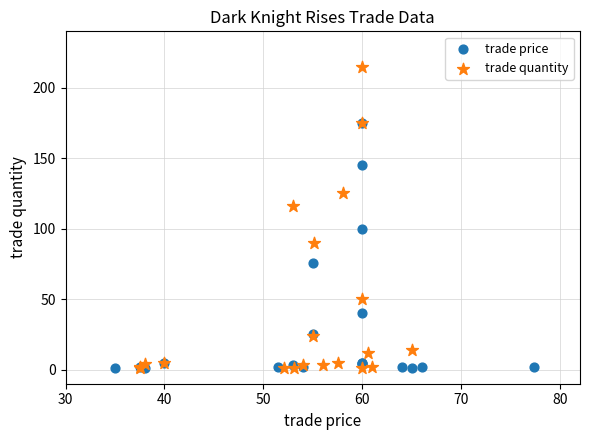

Which series reaches the maximum Y coordinate?

trade quantity